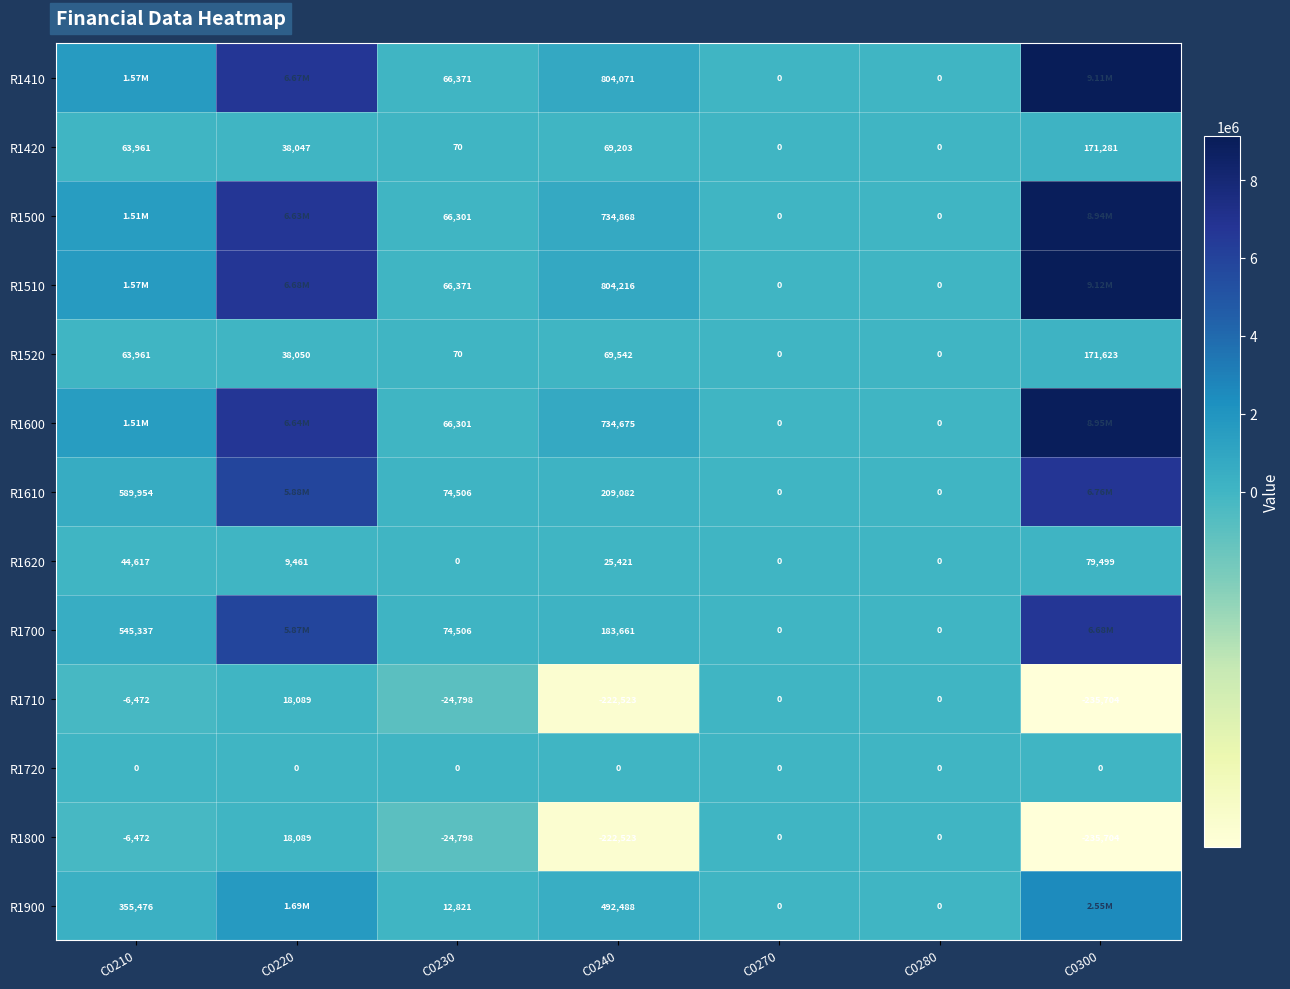

Which series changed the most between C0240 and C0280?

R1510